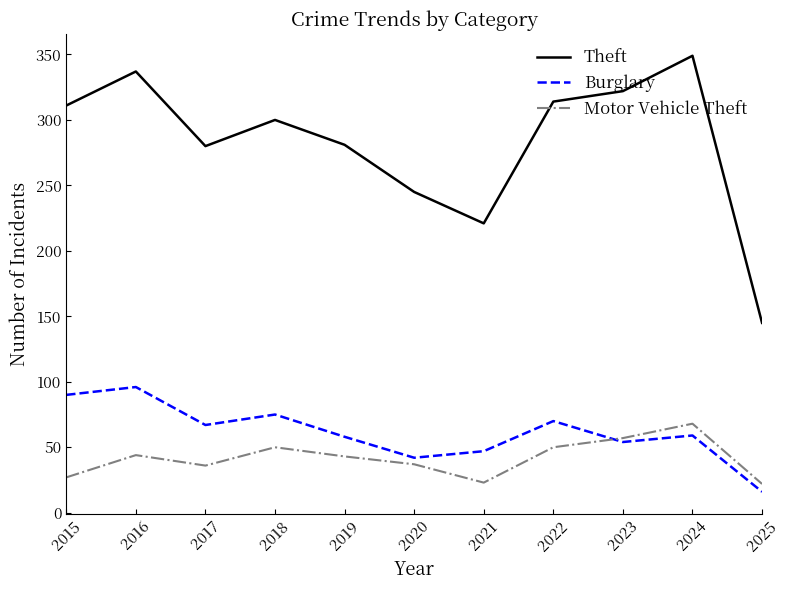

In Burglary, how many points are lower than both neighbors (excluding endpoints)?

3